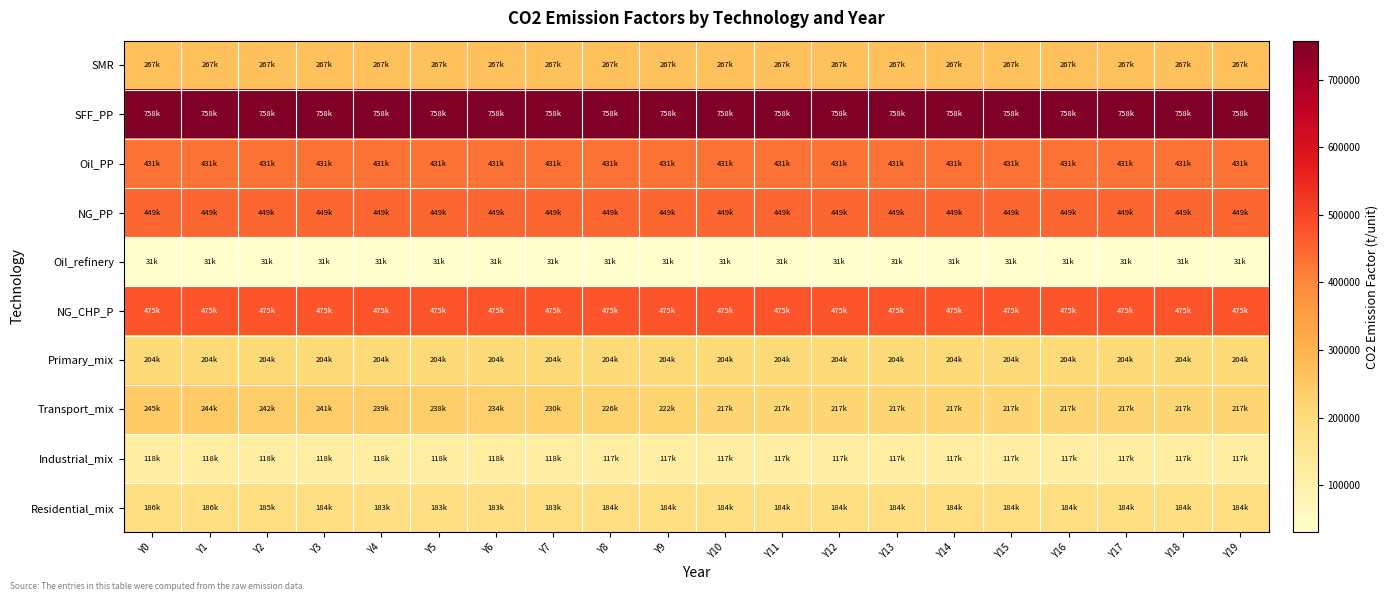

Reading left to right, transcribe all the data shown in this chart.

SMR: Y0=267390.0	Y1=267390.0	Y2=267390.0	Y3=267390.0	Y4=267390.0	Y5=267390.0	Y6=267390.0	Y7=267390.0	Y8=267390.0	Y9=267390.0	Y10=267390.0	Y11=267390.0	Y12=267390.0	Y13=267390.0	Y14=267390.0	Y15=267390.0	Y16=267390.0	Y17=267390.0	Y18=267390.0	Y19=267390.0
SFF_PP: Y0=757500.0	Y1=757500.0	Y2=757500.0	Y3=757500.0	Y4=757500.0	Y5=757500.0	Y6=757500.0	Y7=757500.0	Y8=757500.0	Y9=757500.0	Y10=757500.0	Y11=757500.0	Y12=757500.0	Y13=757500.0	Y14=757500.0	Y15=757500.0	Y16=757500.0	Y17=757500.0	Y18=757500.0	Y19=757500.0
Oil_PP: Y0=431388.9	Y1=431388.9	Y2=431388.9	Y3=431388.9	Y4=431388.9	Y5=431388.9	Y6=431388.9	Y7=431388.9	Y8=431388.9	Y9=431388.9	Y10=431388.9	Y11=431388.9	Y12=431388.9	Y13=431388.9	Y14=431388.9	Y15=431388.9	Y16=431388.9	Y17=431388.9	Y18=431388.9	Y19=431388.9
NG_PP: Y0=448750.0	Y1=448750.0	Y2=448750.0	Y3=448750.0	Y4=448750.0	Y5=448750.0	Y6=448750.0	Y7=448750.0	Y8=448750.0	Y9=448750.0	Y10=448750.0	Y11=448750.0	Y12=448750.0	Y13=448750.0	Y14=448750.0	Y15=448750.0	Y16=448750.0	Y17=448750.0	Y18=448750.0	Y19=448750.0
Oil_refinery: Y0=30587.2	Y1=30587.2	Y2=30587.2	Y3=30587.2	Y4=30587.2	Y5=30587.2	Y6=30587.2	Y7=30587.2	Y8=30587.2	Y9=30587.2	Y10=30587.2	Y11=30587.2	Y12=30587.2	Y13=30587.2	Y14=30587.2	Y15=30587.2	Y16=30587.2	Y17=30587.2	Y18=30587.2	Y19=30587.2
NG_CHP_P: Y0=475000.0	Y1=475000.0	Y2=475000.0	Y3=475000.0	Y4=475000.0	Y5=475000.0	Y6=475000.0	Y7=475000.0	Y8=475000.0	Y9=475000.0	Y10=475000.0	Y11=475000.0	Y12=475000.0	Y13=475000.0	Y14=475000.0	Y15=475000.0	Y16=475000.0	Y17=475000.0	Y18=475000.0	Y19=475000.0
Primary_mix: Y0=204362.9	Y1=204362.9	Y2=204362.9	Y3=204362.9	Y4=204362.9	Y5=204362.9	Y6=204362.9	Y7=204362.9	Y8=204362.9	Y9=204362.9	Y10=204362.9	Y11=204362.9	Y12=204362.9	Y13=204362.9	Y14=204362.9	Y15=204362.9	Y16=204362.9	Y17=204362.9	Y18=204362.9	Y19=204362.9
Transport_mix: Y0=245247.5	Y1=243622.7	Y2=242046.4	Y3=240516.1	Y4=239029.4	Y5=237584.2	Y6=233800.7	Y7=229901.6	Y8=225881.2	Y9=221733.4	Y10=217451.5	Y11=217451.5	Y12=217451.5	Y13=217451.5	Y14=217451.5	Y15=217451.5	Y16=217451.5	Y17=217451.5	Y18=217451.5	Y19=217451.5
Industrial_mix: Y0=117660.4	Y1=117771.7	Y2=117883.0	Y3=117994.4	Y4=118105.8	Y5=118217.2	Y6=117967.2	Y7=117712.8	Y8=117453.9	Y9=117190.3	Y10=116921.9	Y11=116921.9	Y12=116921.9	Y13=116921.9	Y14=116921.9	Y15=116921.9	Y16=116921.9	Y17=116921.9	Y18=116921.9	Y19=116921.9
Residential_mix: Y0=186217.6	Y1=185532.5	Y2=184824.7	Y3=184092.9	Y4=183336.0	Y5=182552.6	Y6=182888.9	Y7=183241.6	Y8=183612.0	Y9=184001.3	Y10=184411.1	Y11=184411.1	Y12=184411.1	Y13=184411.1	Y14=184411.1	Y15=184411.1	Y16=184411.1	Y17=184411.1	Y18=184411.1	Y19=184411.1